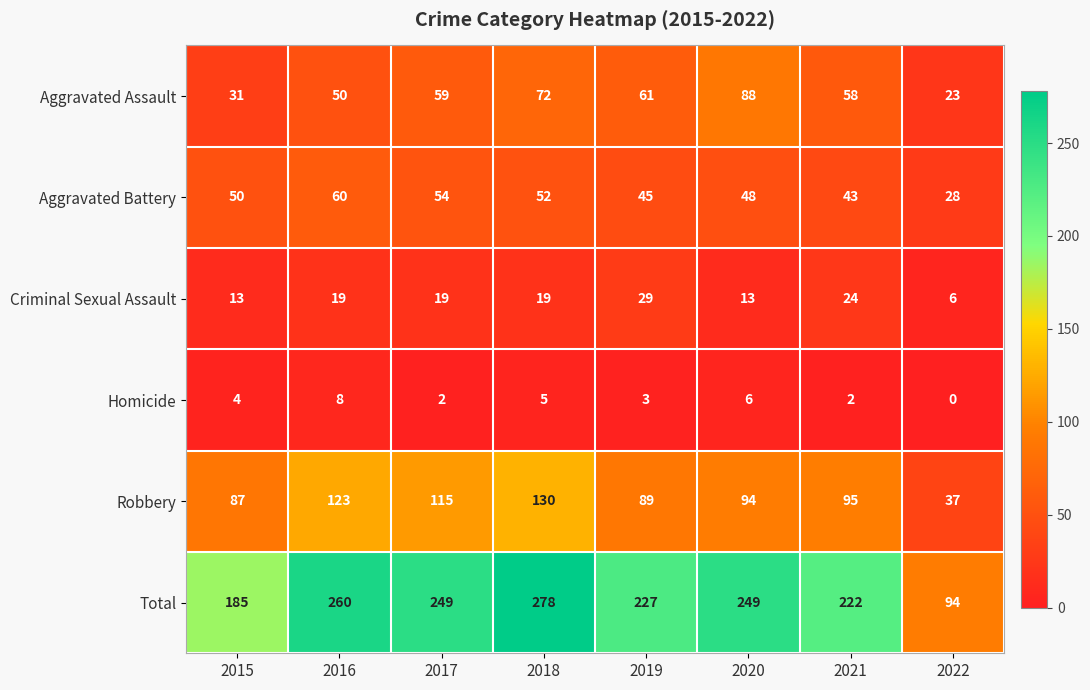

Which series has the widest spread of values?

Total